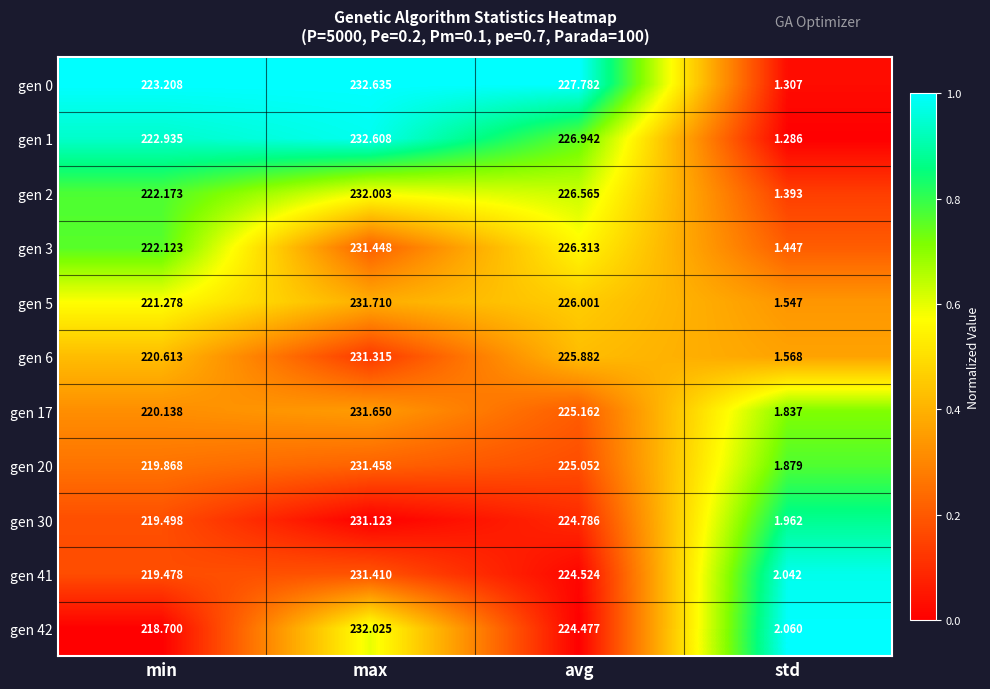

At which label does gen 30 reach its minimum?

std